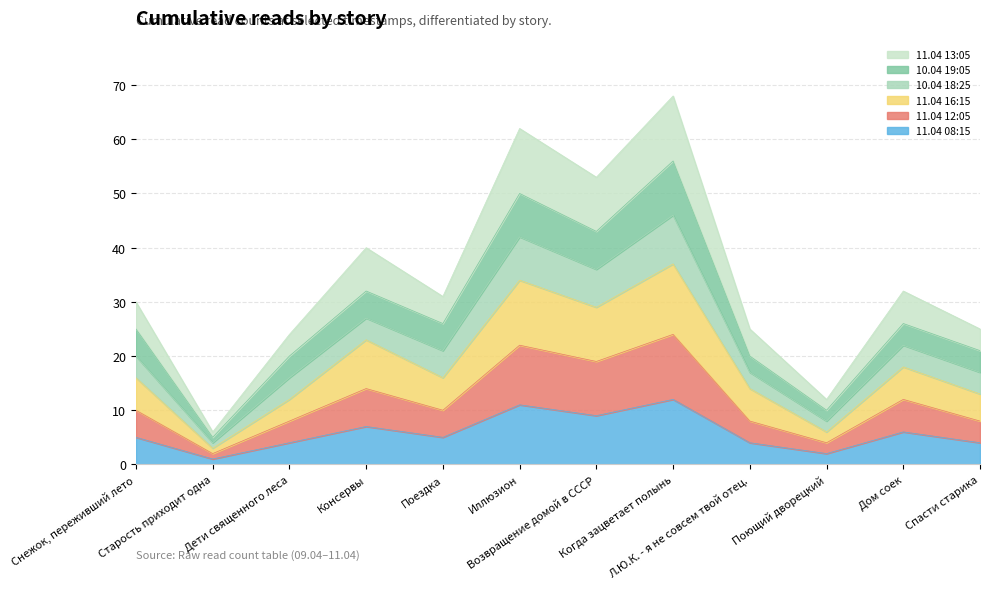

Does the chart have visible grid lines?

Yes